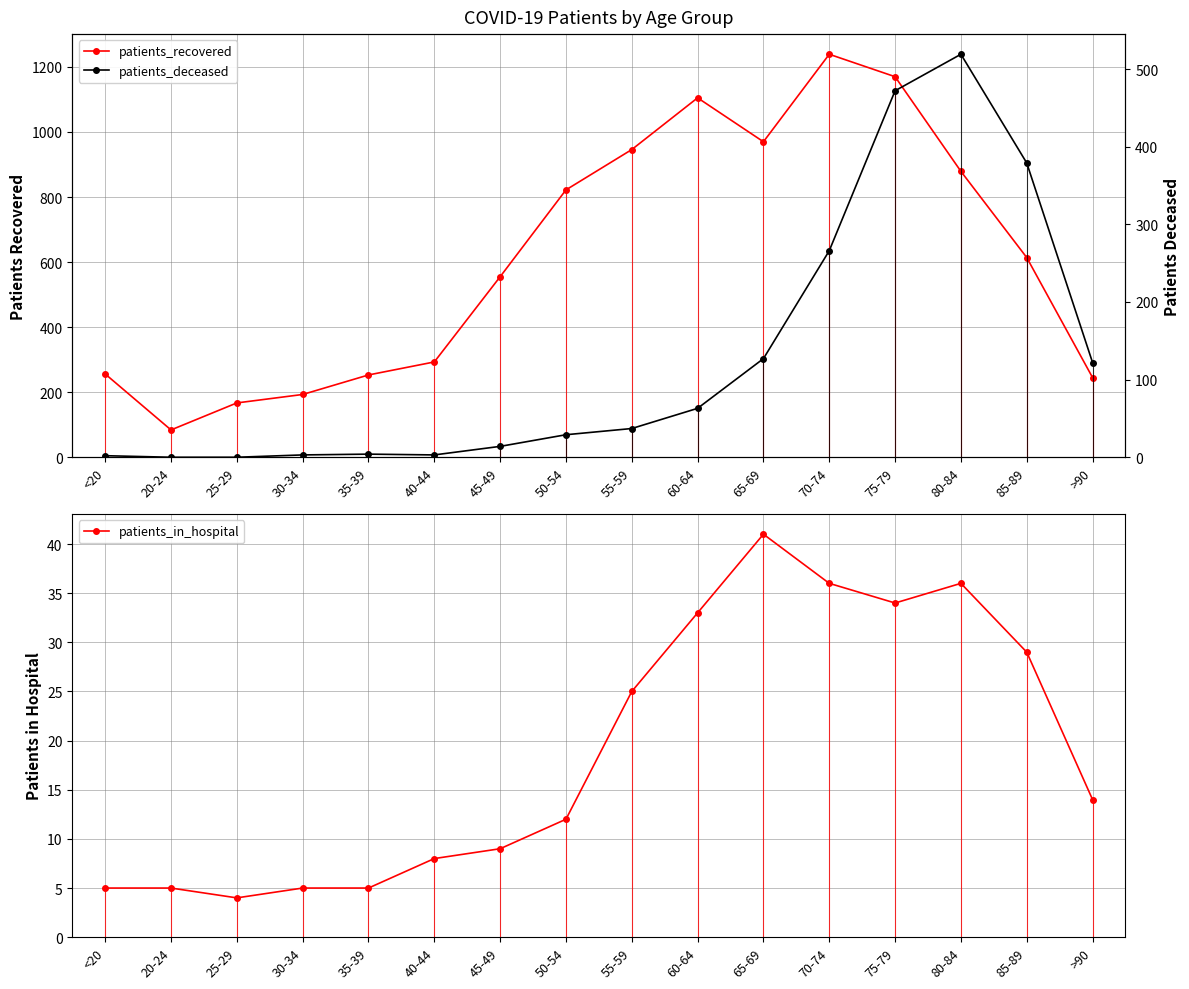

Read the patients_recovered value at 50-54, to the nearest 50.

800